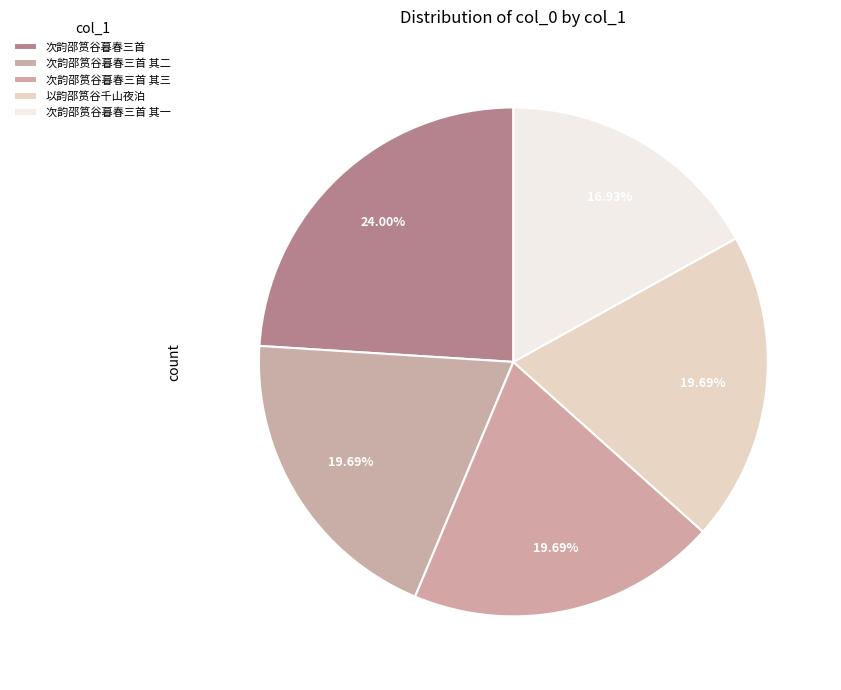

How many segments does this pie chart have?

5